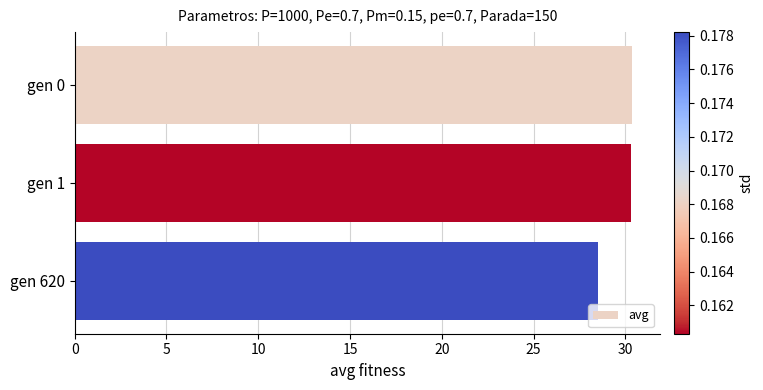

At which label is the value closest to 29?

gen 620